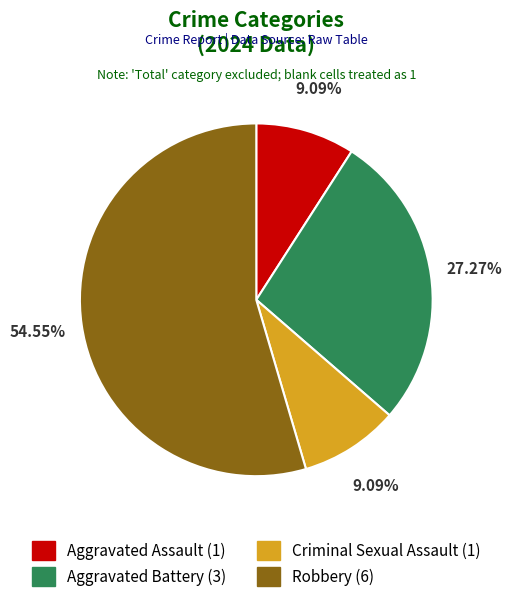

To the nearest percent, what is the combined percentage of Aggravated Assault and Robbery?

64%